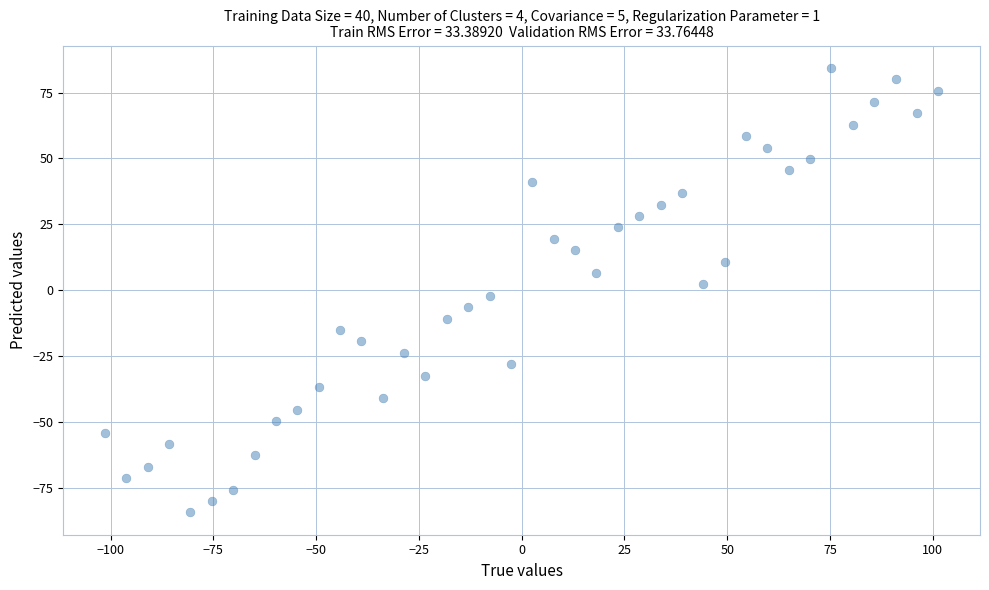

What is the range of Y values (max minus min)?

168.9